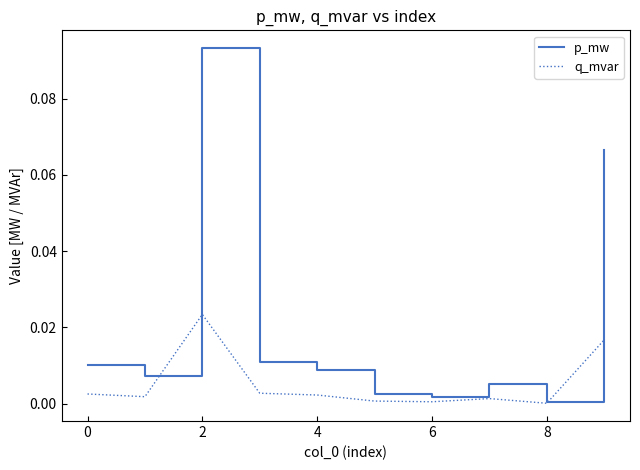

Which series has the largest range (max minus min)?

p_mw